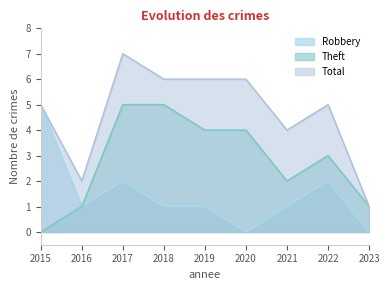

Is it true that Theft equals 4 at 2020?

True